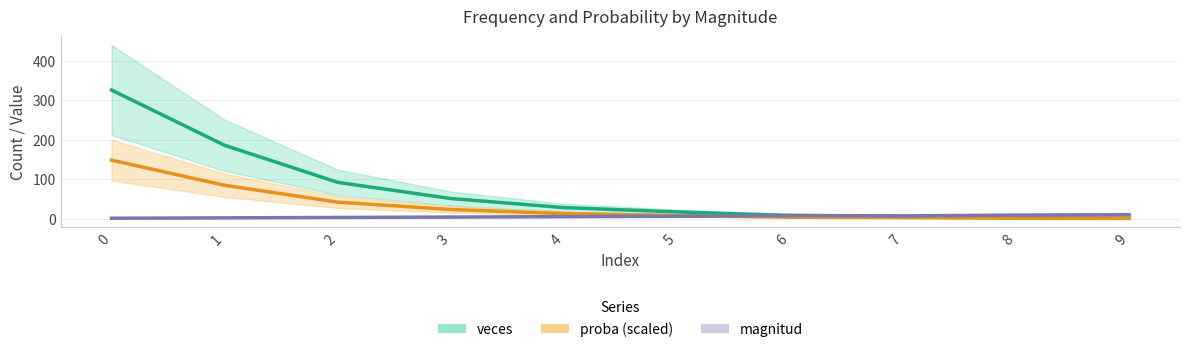

Reading left to right, what are all the values shown in this chart?

veces: 0=326.0	1=186.0	2=92.0	3=51.0	4=28.0	5=17.0	6=8.0	7=6.0	8=2.0	9=1.0
proba (scaled): 0=148.2	1=84.6	2=41.8	3=23.2	4=12.7	5=7.7	6=3.6	7=2.7	8=0.9	9=0.5
magnitud: 0=1.0	1=2.0	2=3.0	3=4.0	4=5.0	5=6.0	6=8.0	7=7.0	8=9.0	9=10.0